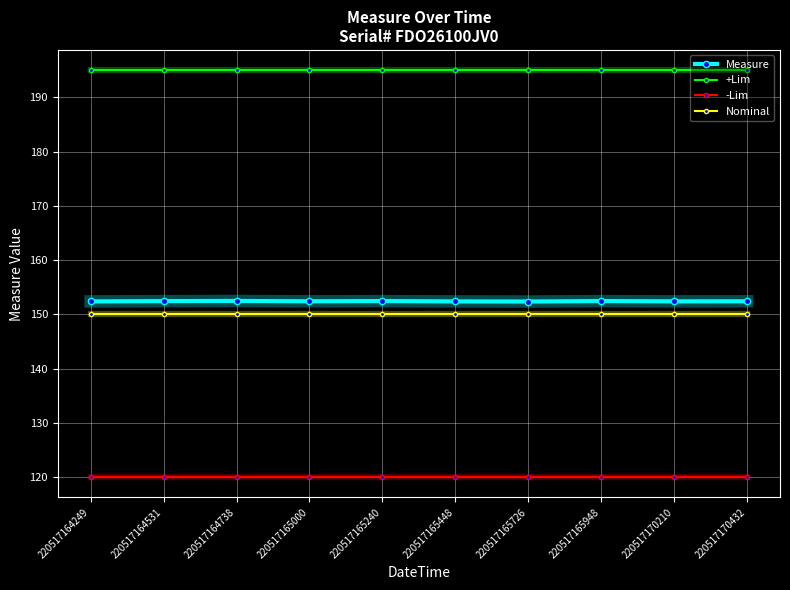

Does the chart display data point markers on the line(s)?

Yes